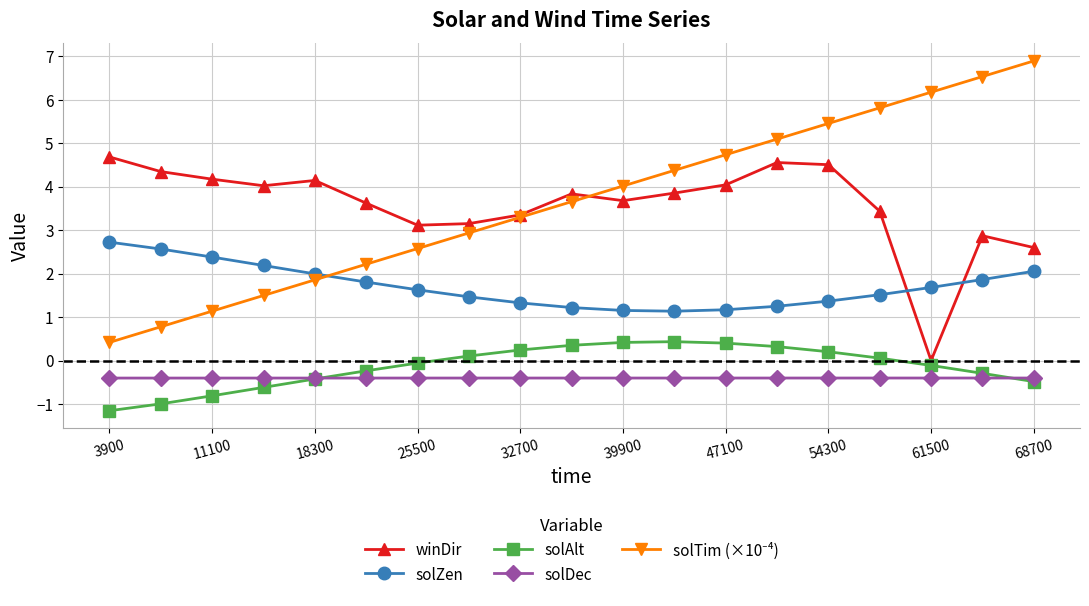

What is the value of the solDec point at the 4th from the left?

-0.4